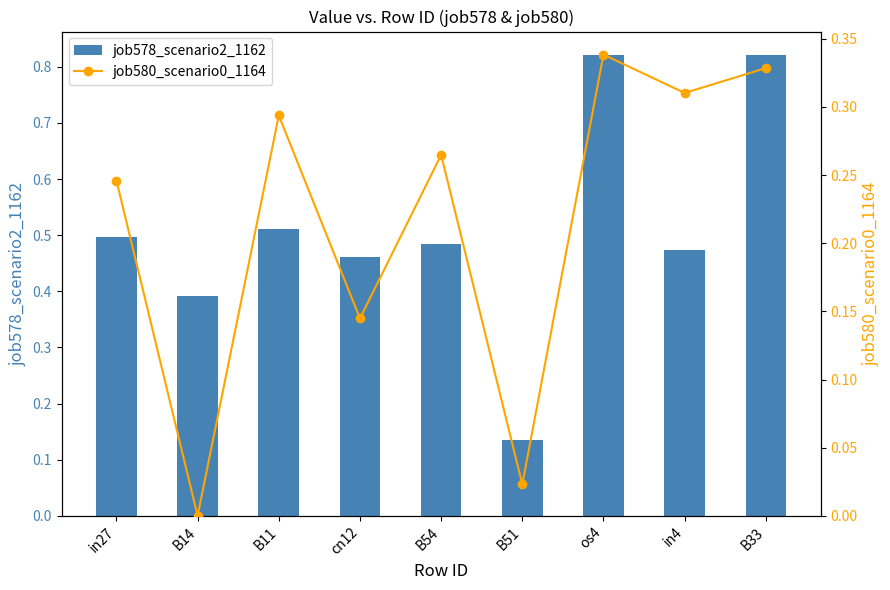

Which series has the widest spread of values?

job578_scenario2_1162